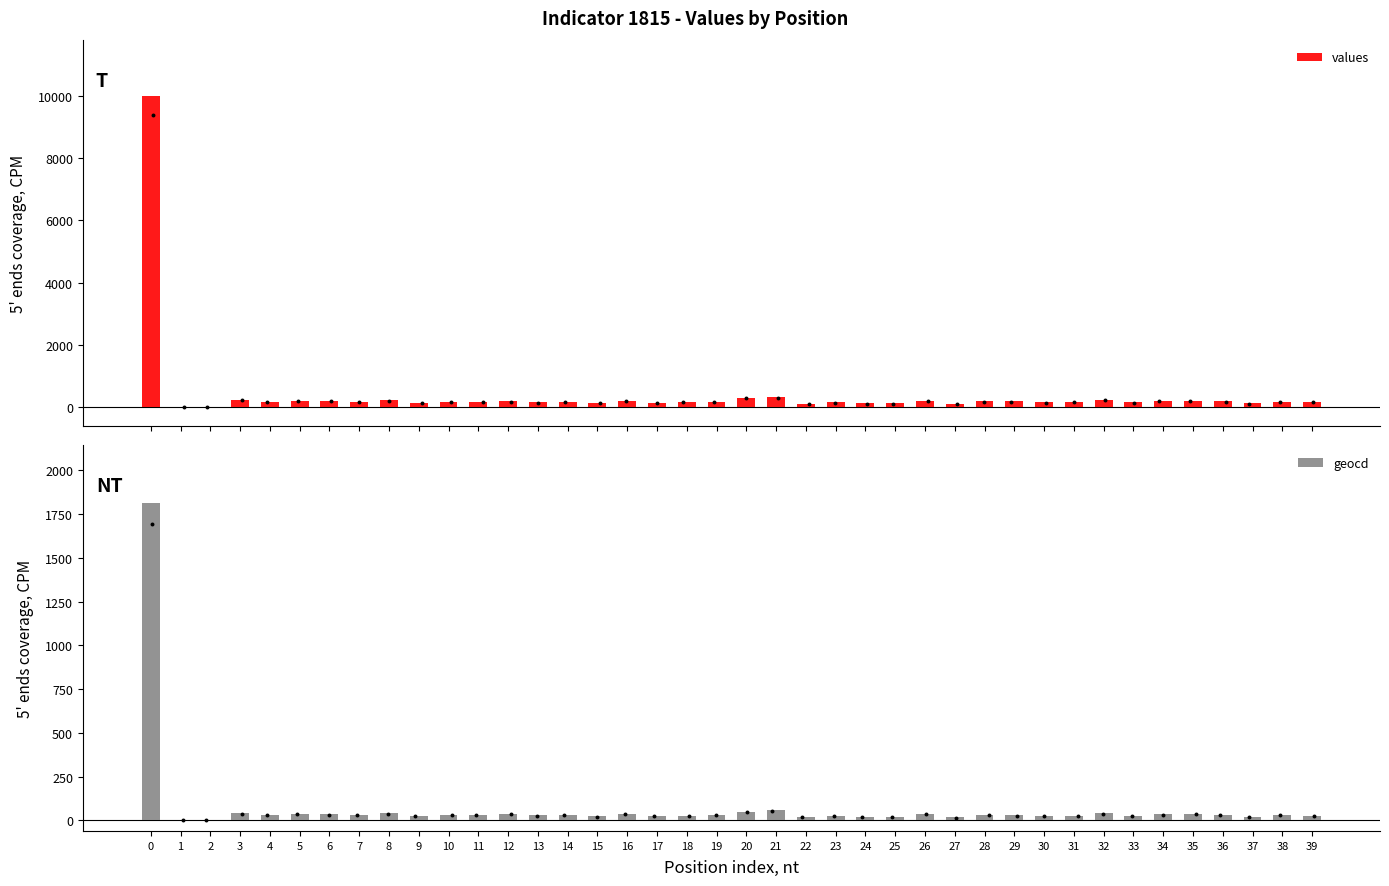

Which series contains the highest Y value?

values